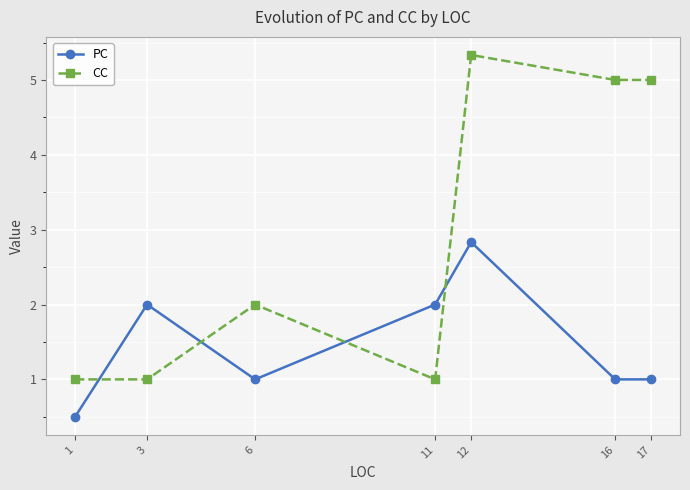

What is the difference between the maximum and second lowest values in the PC series?

1.8